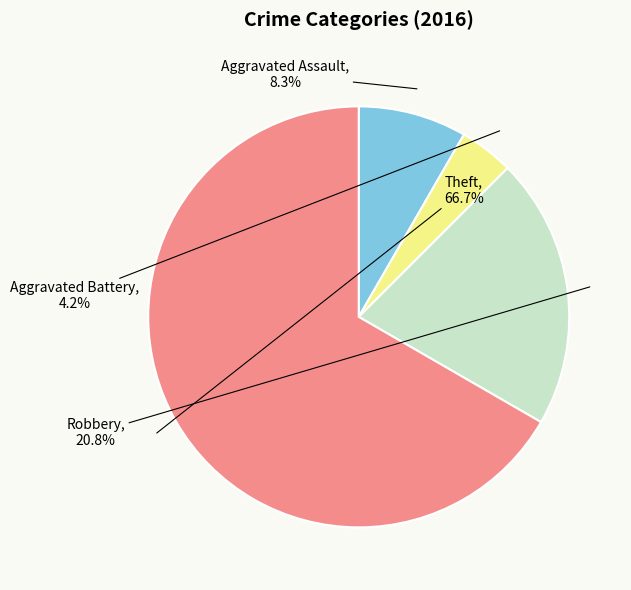

To the nearest percent, what percentage of the pie is Aggravated Assault?

8%